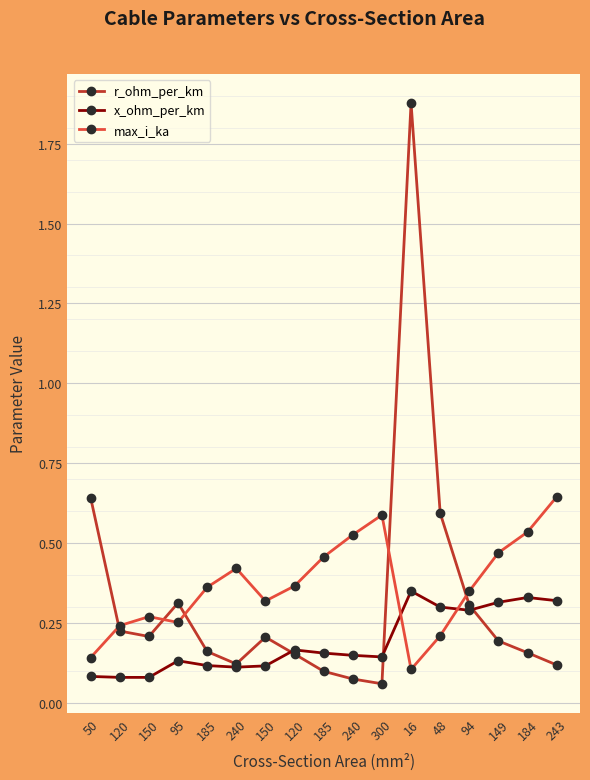

Reading left to right, what are all the values shown in this chart?

r_ohm_per_km: 50=0.6	120=0.2	150=0.2	95=0.3	185=0.2	240=0.1	150=0.2	120=0.2	185=0.1	240=0.1	300=0.1	16=1.9	48=0.6	94=0.3	149=0.2	184=0.2	243=0.1
x_ohm_per_km: 50=0.1	120=0.1	150=0.1	95=0.1	185=0.1	240=0.1	150=0.1	120=0.2	185=0.2	240=0.1	300=0.1	16=0.3	48=0.3	94=0.3	149=0.3	184=0.3	243=0.3
max_i_ka: 50=0.1	120=0.2	150=0.3	95=0.3	185=0.4	240=0.4	150=0.3	120=0.4	185=0.5	240=0.5	300=0.6	16=0.1	48=0.2	94=0.3	149=0.5	184=0.5	243=0.6